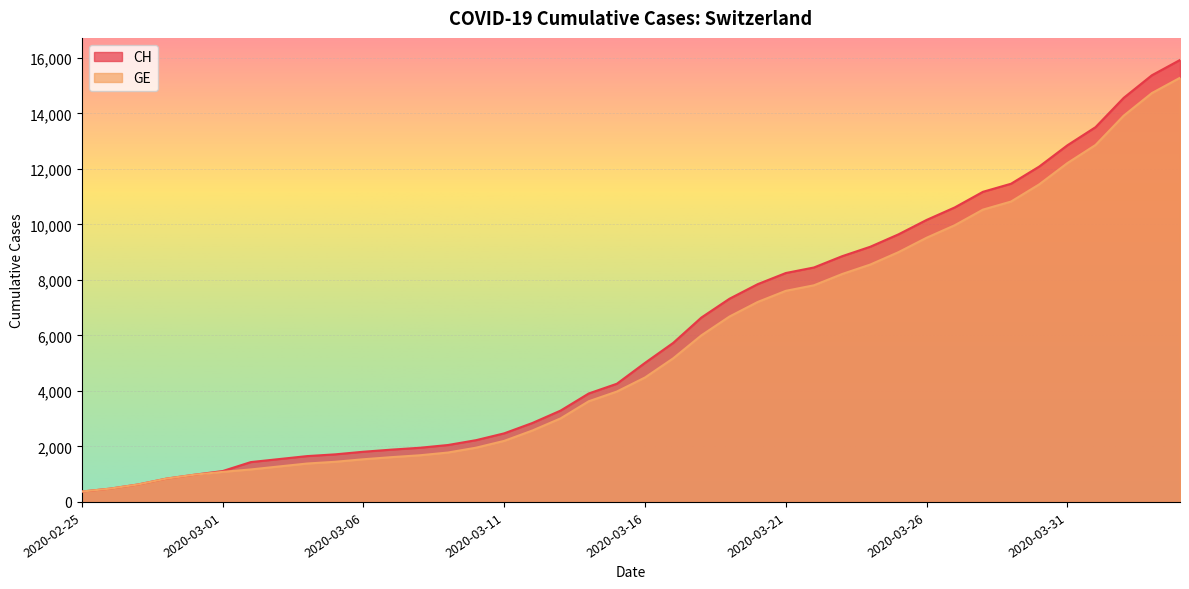

What is the difference between the maximum and minimum values in the GE series?

14909